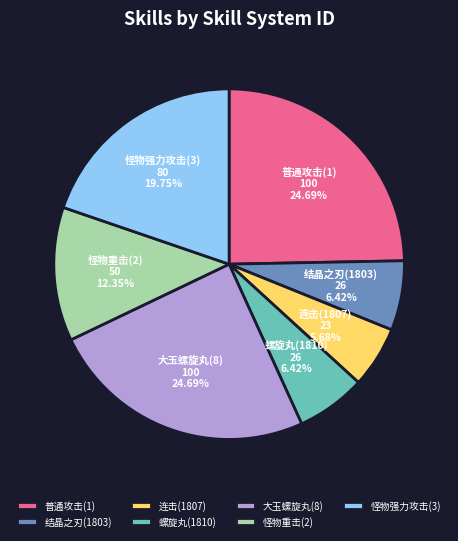

What percentage do 普通攻击(1) and 螺旋丸(1810) together represent?

31.1%